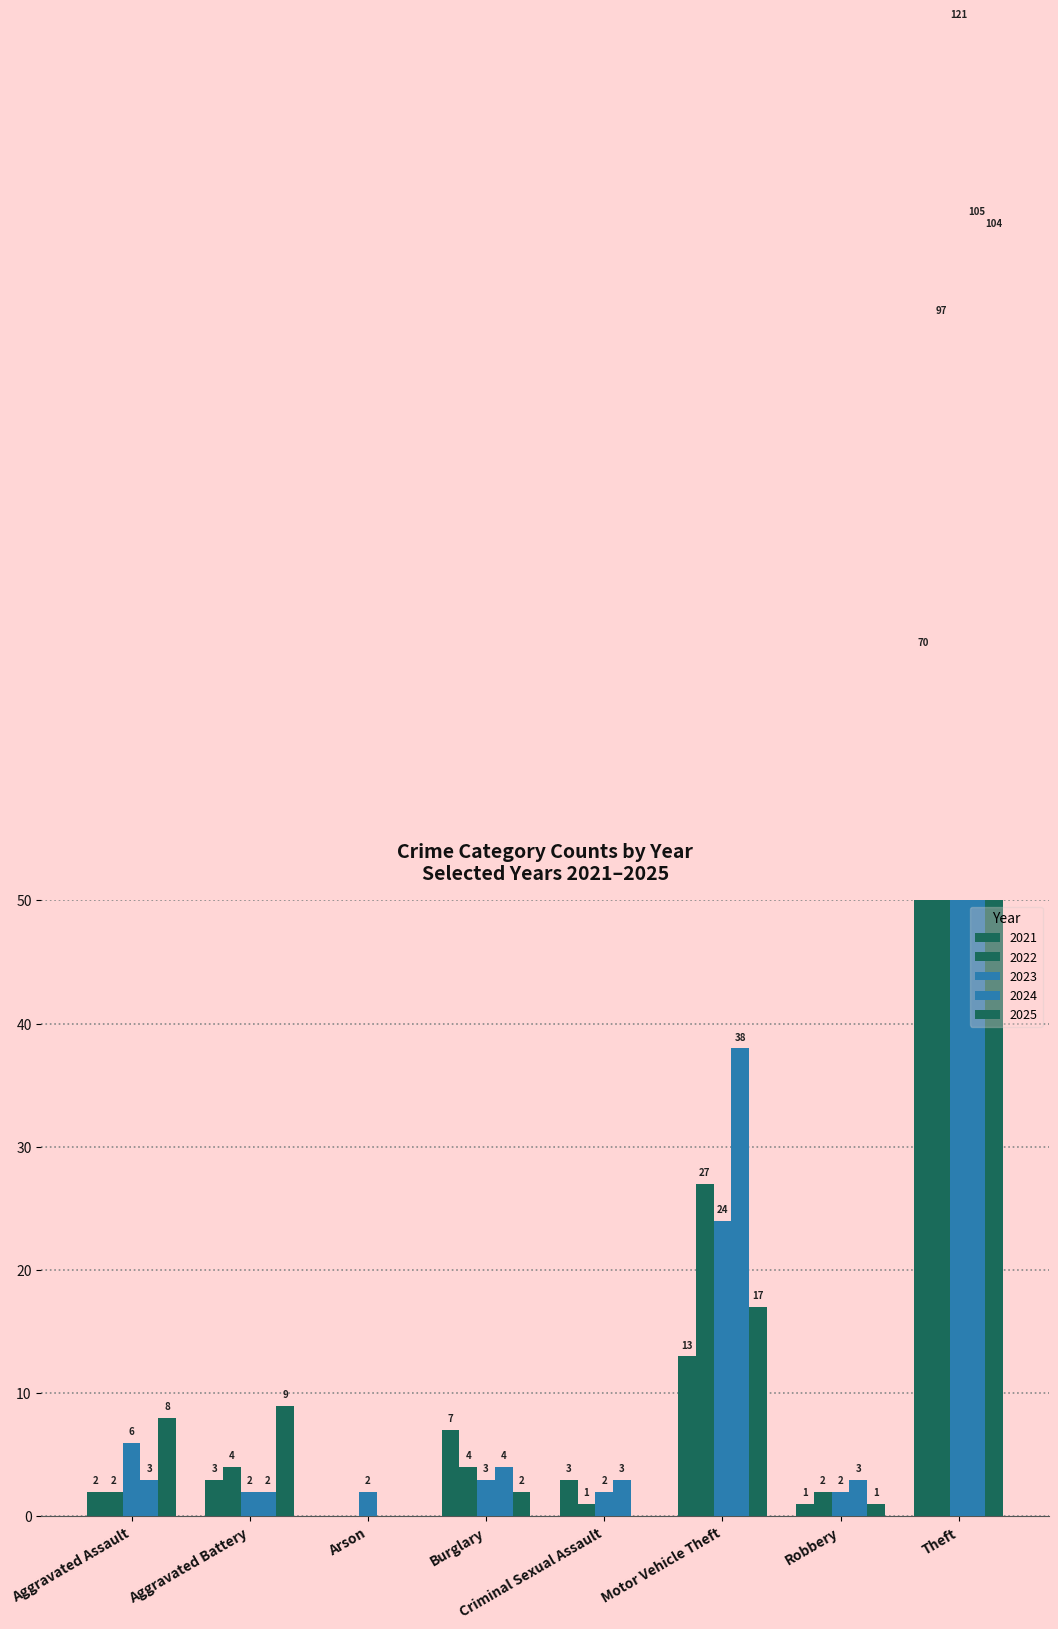

At which label does 2022 first exceed 4?

Motor Vehicle Theft